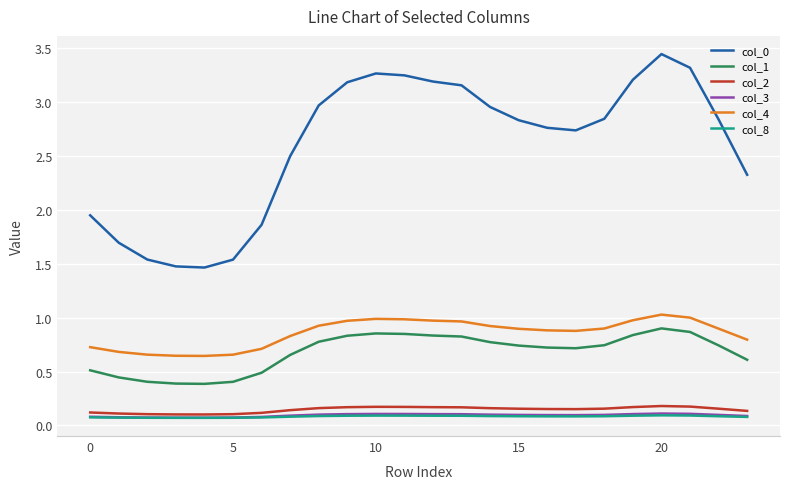

Which series has the widest spread of values?

col_0